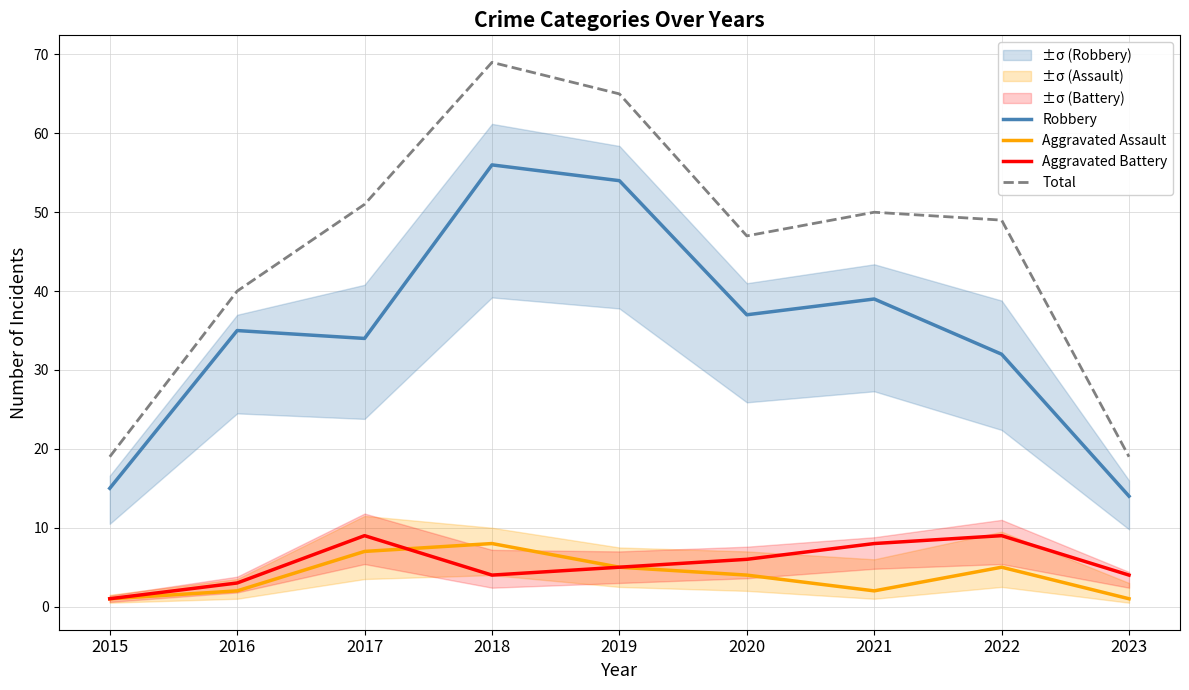

What is the sum of the Robbery values at 2016 and 2020?

72